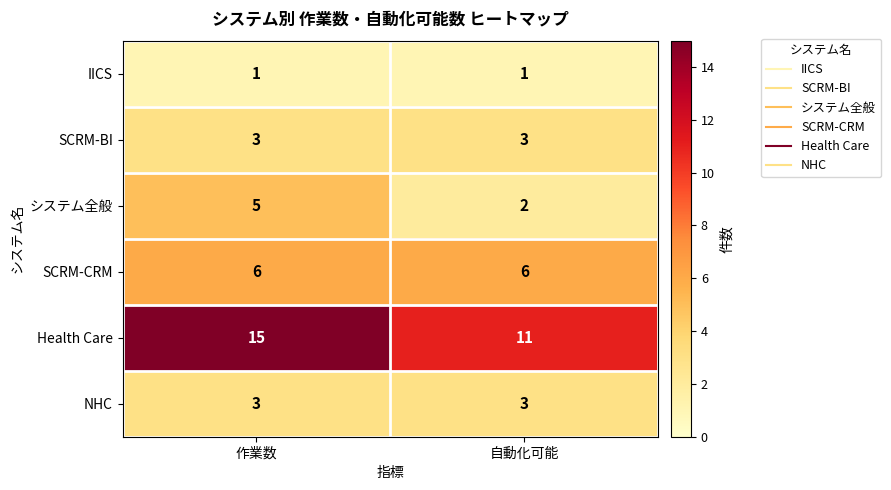

Rank the categories by システム全般 value from highest to lowest.

作業数, 自動化可能